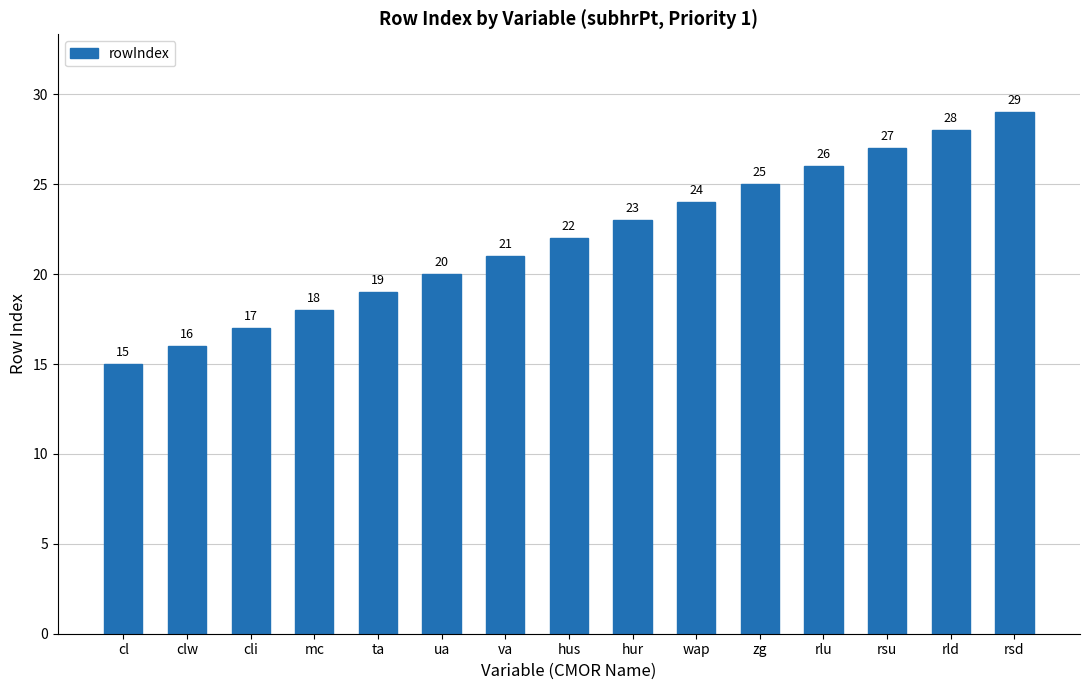

What is the change in value from clw to hus?

+6